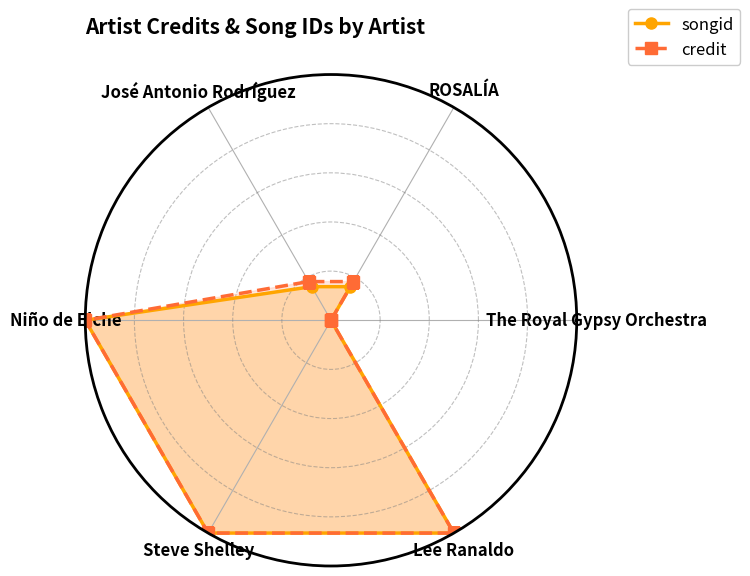

Reading right to left, extract all data points from this chart.

songid: 0.0	1.0	1.0	1.0	0.2	0.2	0.0
credit: 0.0	1.0	1.0	1.0	0.2	0.2	0.0